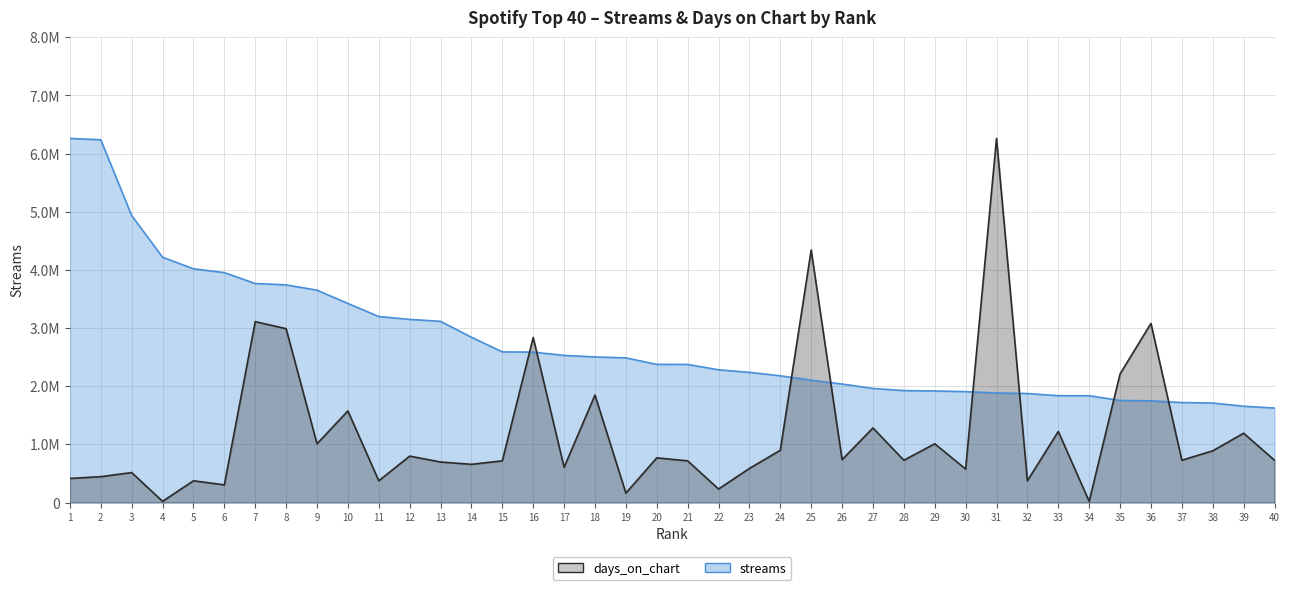

What are all the series names shown in the legend?

streams, days_on_chart (scaled)